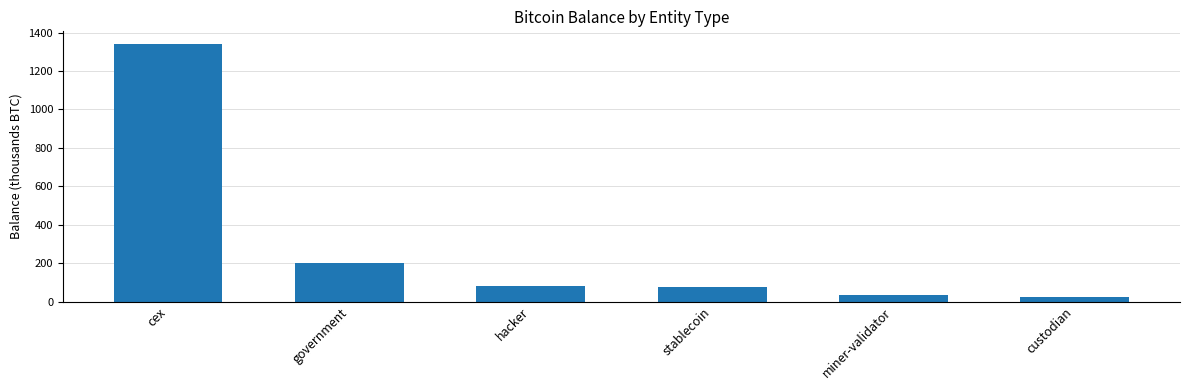

Between government and hacker, which is larger?

government